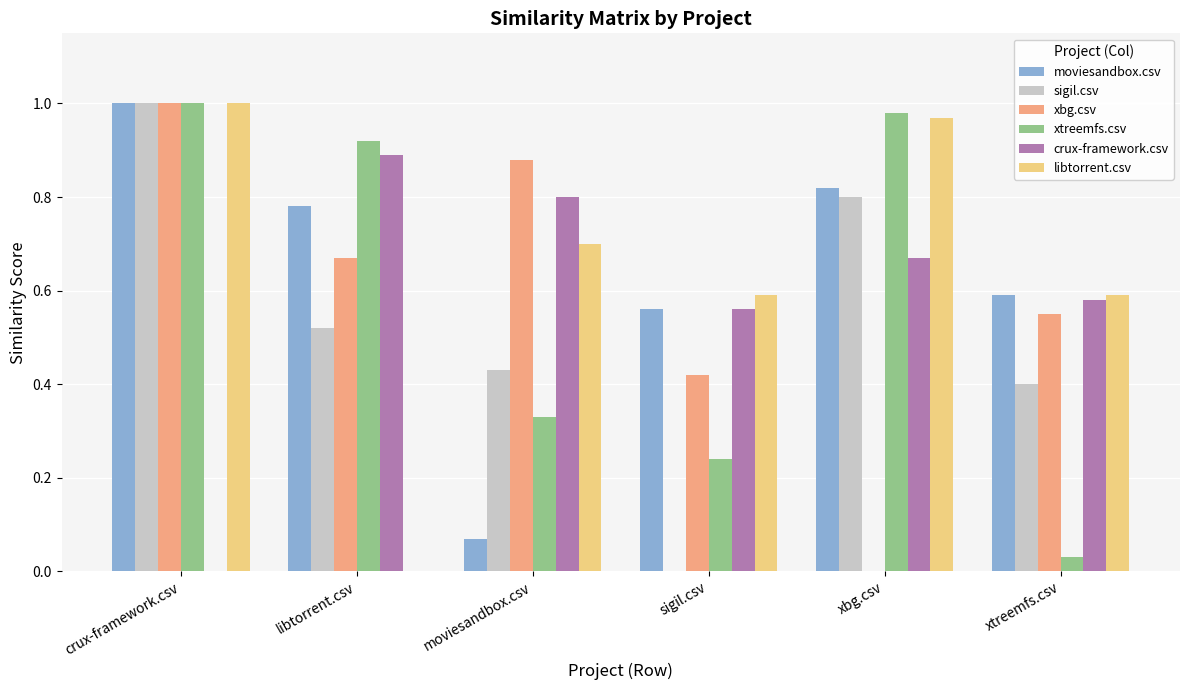

What is the total value across all series at crux-framework.csv?

5.0